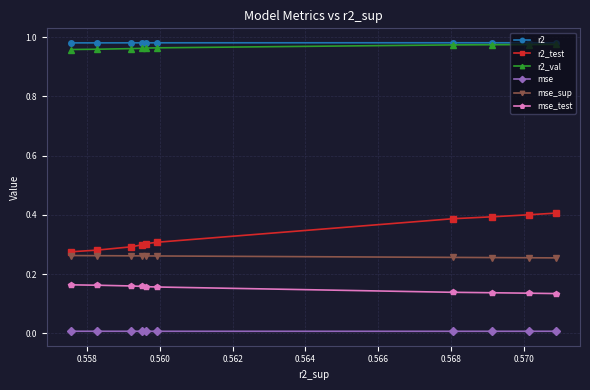

Which series has the widest spread of values?

r2_test